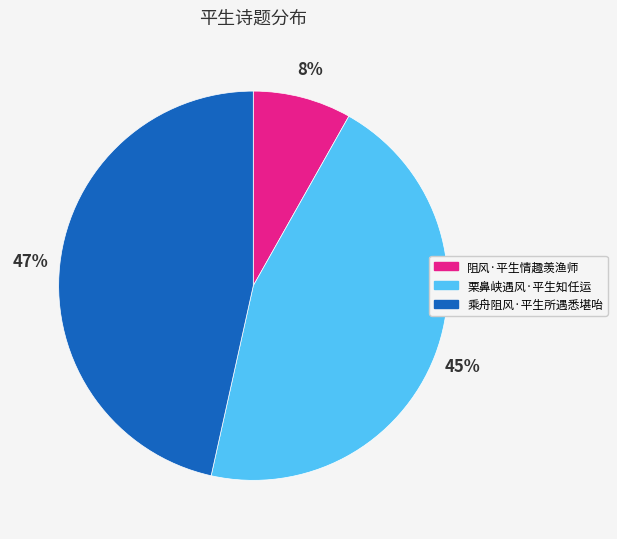

Rank the categories by value from highest to lowest.

乘舟阻风·平生所遇悉堪咍, 栗鼻峡遇风·平生知任运, 阻风·平生情趣羡渔师